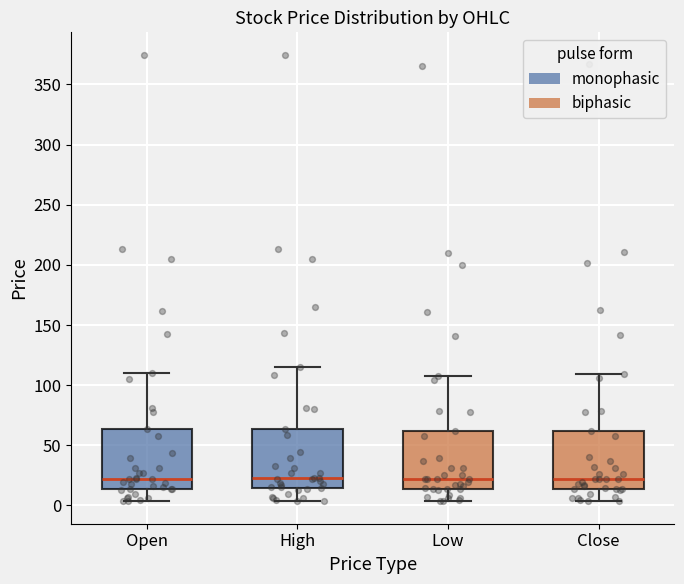

Where is the lower edge of the box for Close on the y-axis? The values are not printed on the chart, so give them approximately, as read against the axis.

15